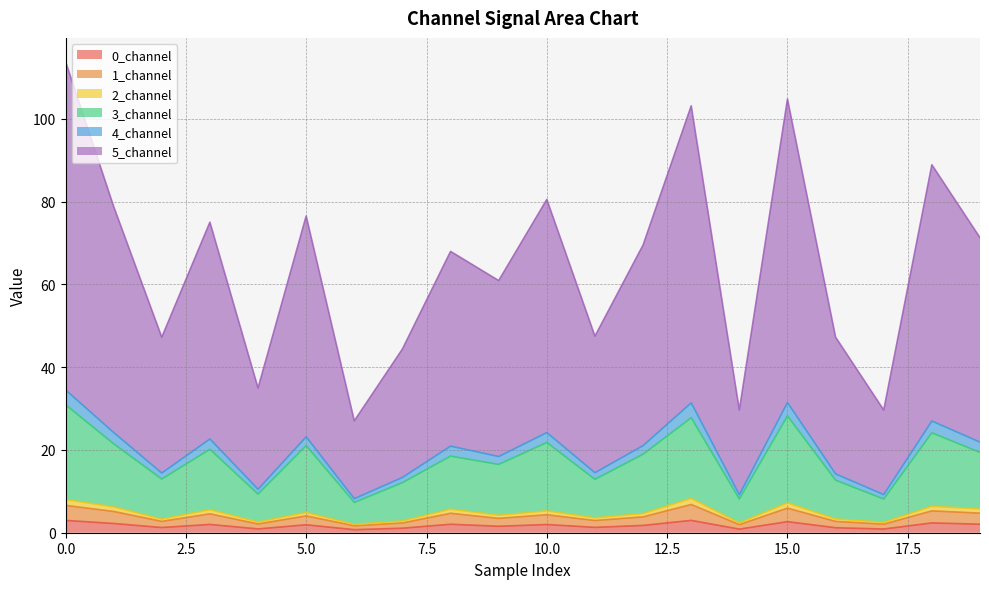

Between 1 and 17, which series saw the biggest shift?

5_channel